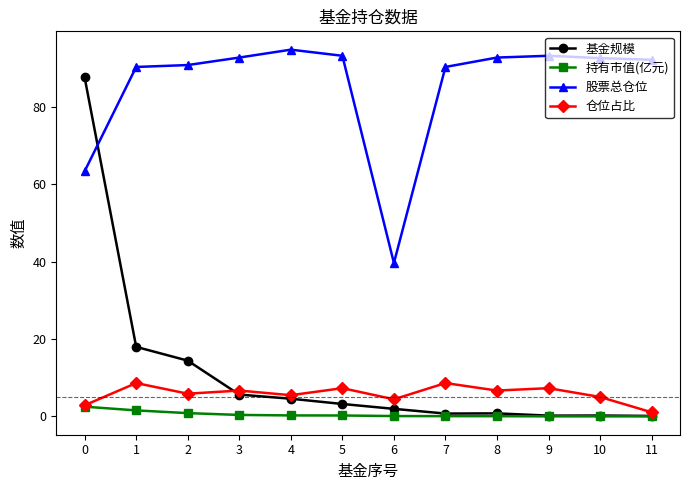

True or false: 持有市值(亿元) and 股票总仓位 cross at least once.

False